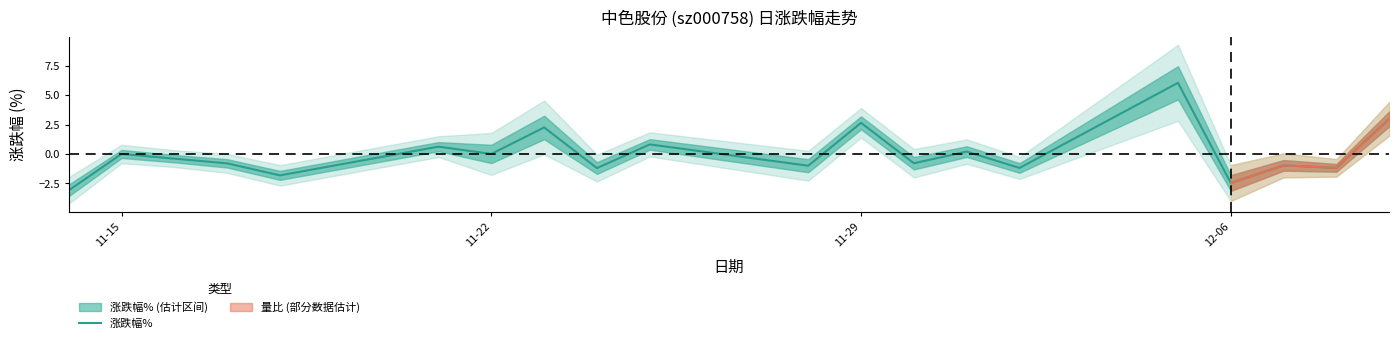

What is the maximum value shown in the chart?

6.0